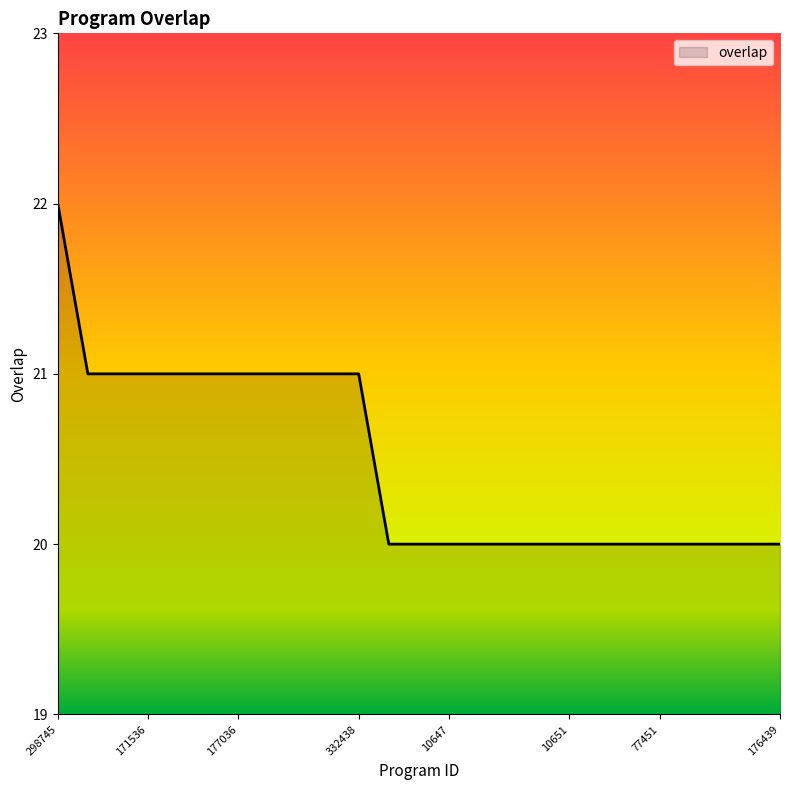

What is the smallest value displayed?

20